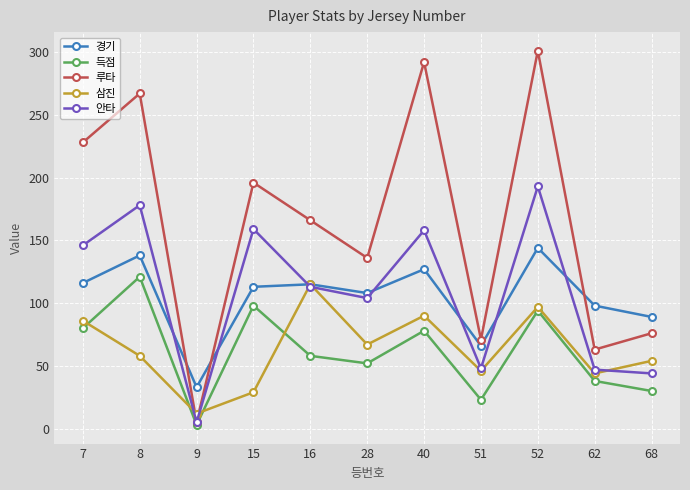

At 7, list the series in order from largest to smallest.

루타, 안타, 경기, 삼진, 득점